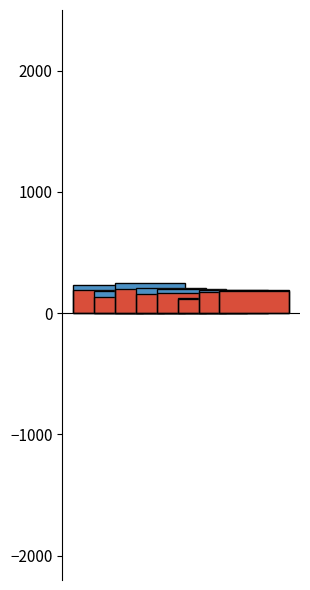

True or false: core_min has a value of 40.1 at hercules.

False